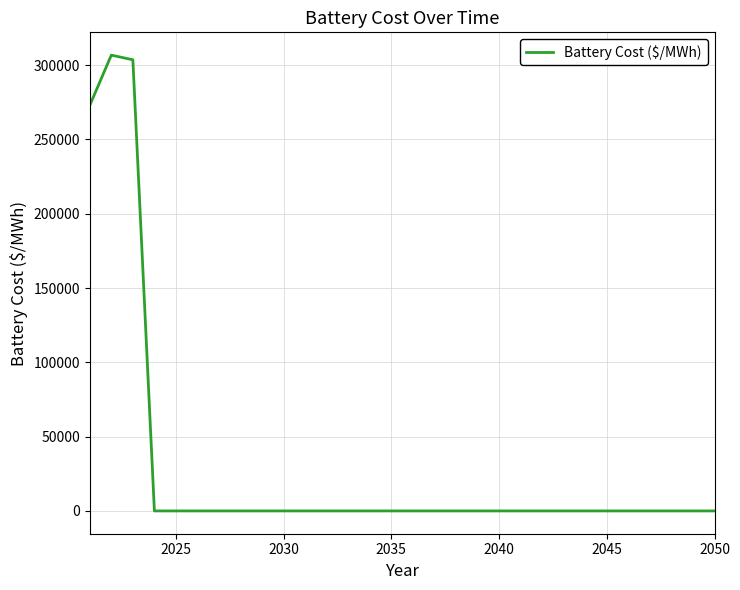

What is the difference between the maximum and minimum values?

306691.7